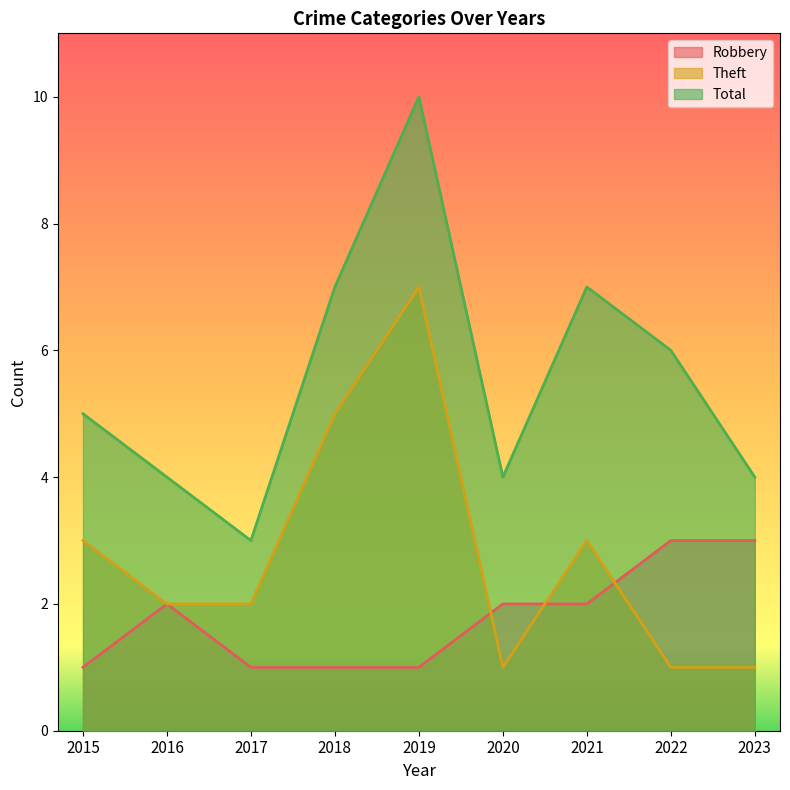

How many data points in Theft are less than 2?

3